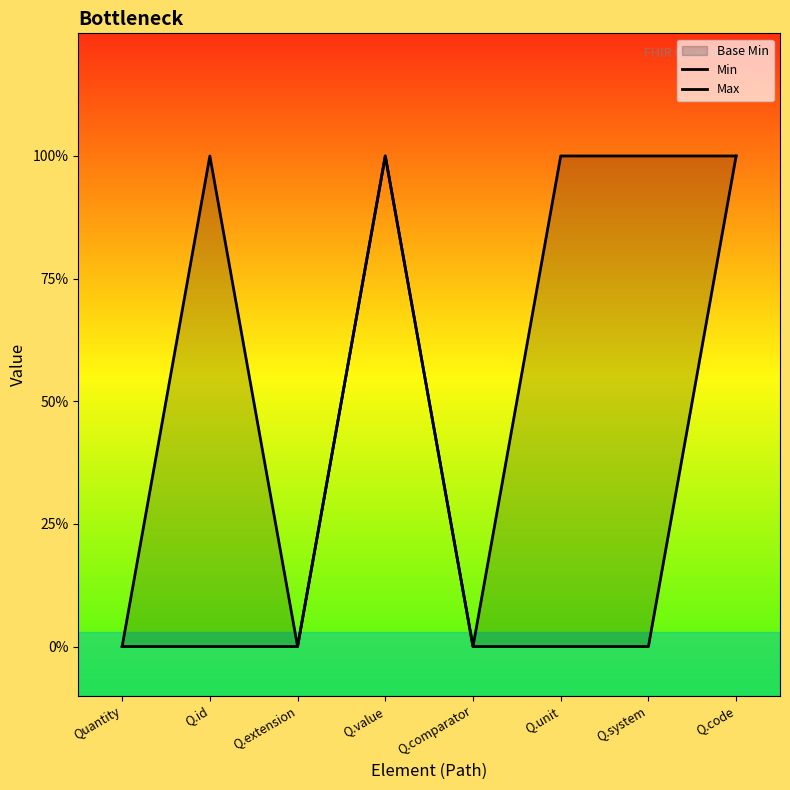

Where is the first local maximum for Min?

Q.value